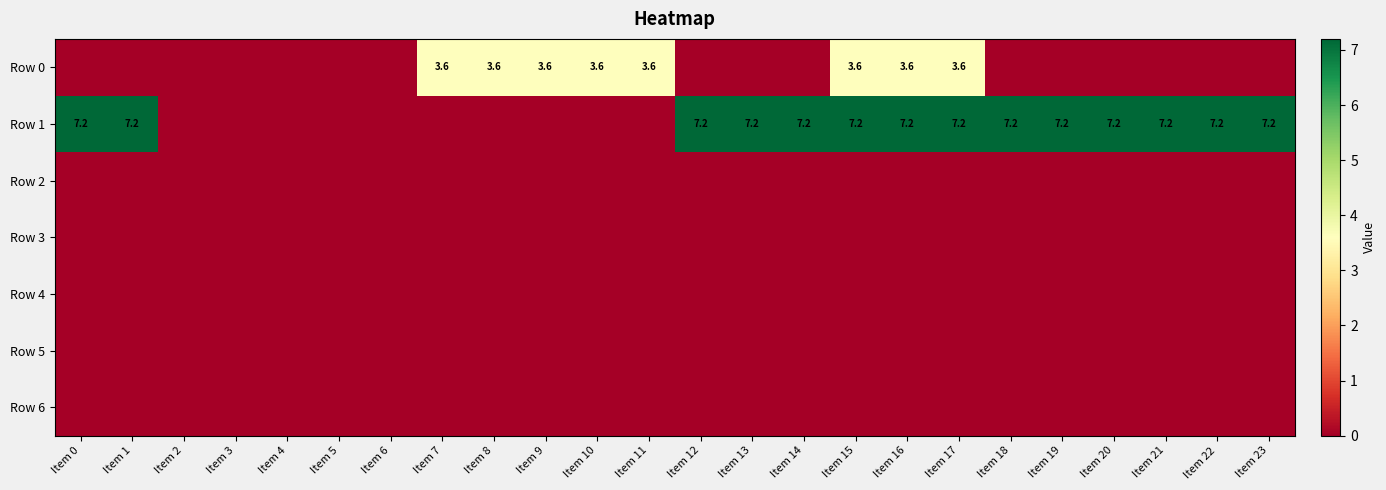

True or false: Row 1 has a value of 4.7 at Item 23.

False